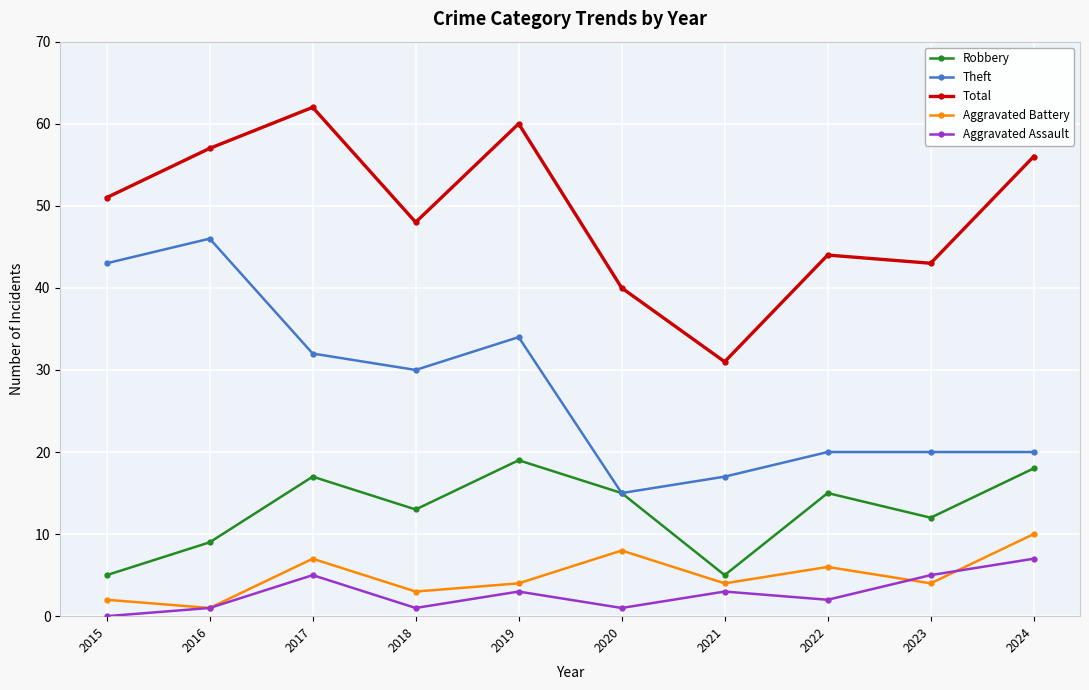

Is it true that Theft equals 46 at 2016?

True